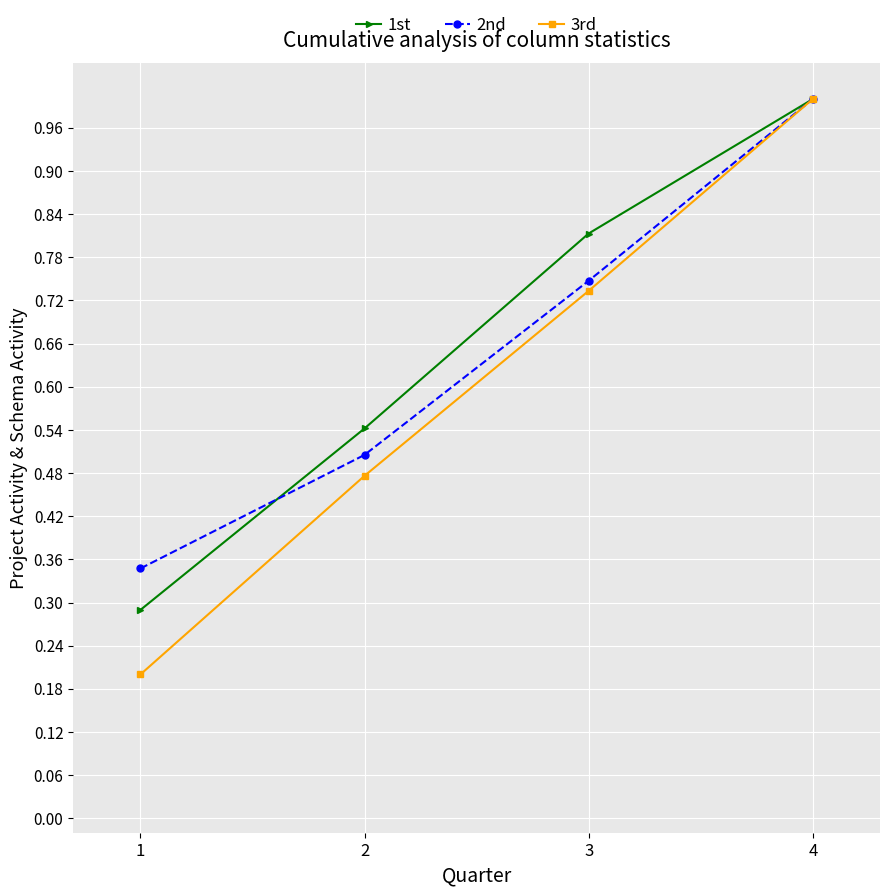

The value of 1st at 4 is 0.2. True or false?

False